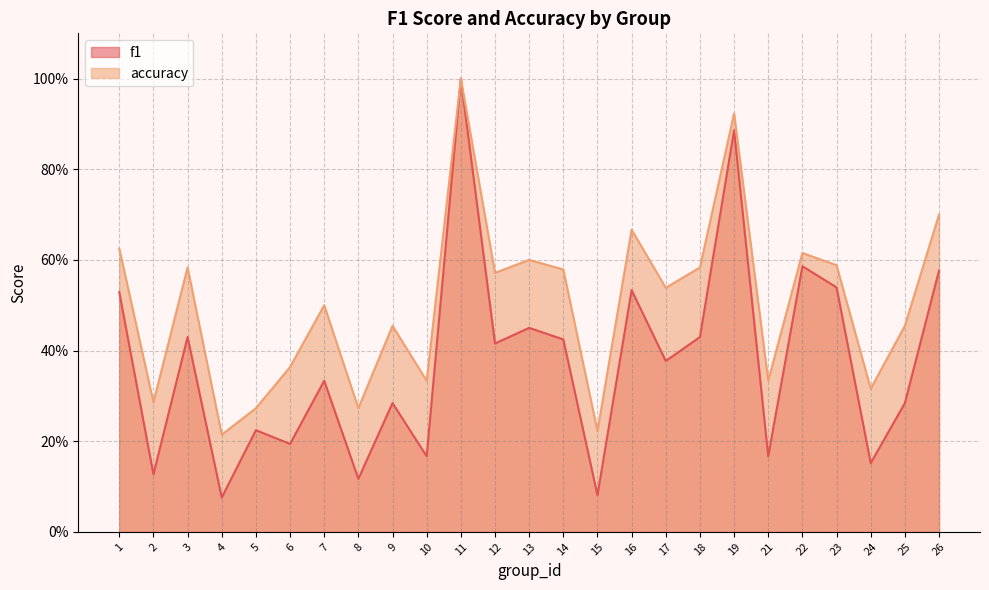

True or false: accuracy and f1 intersect in this chart.

False